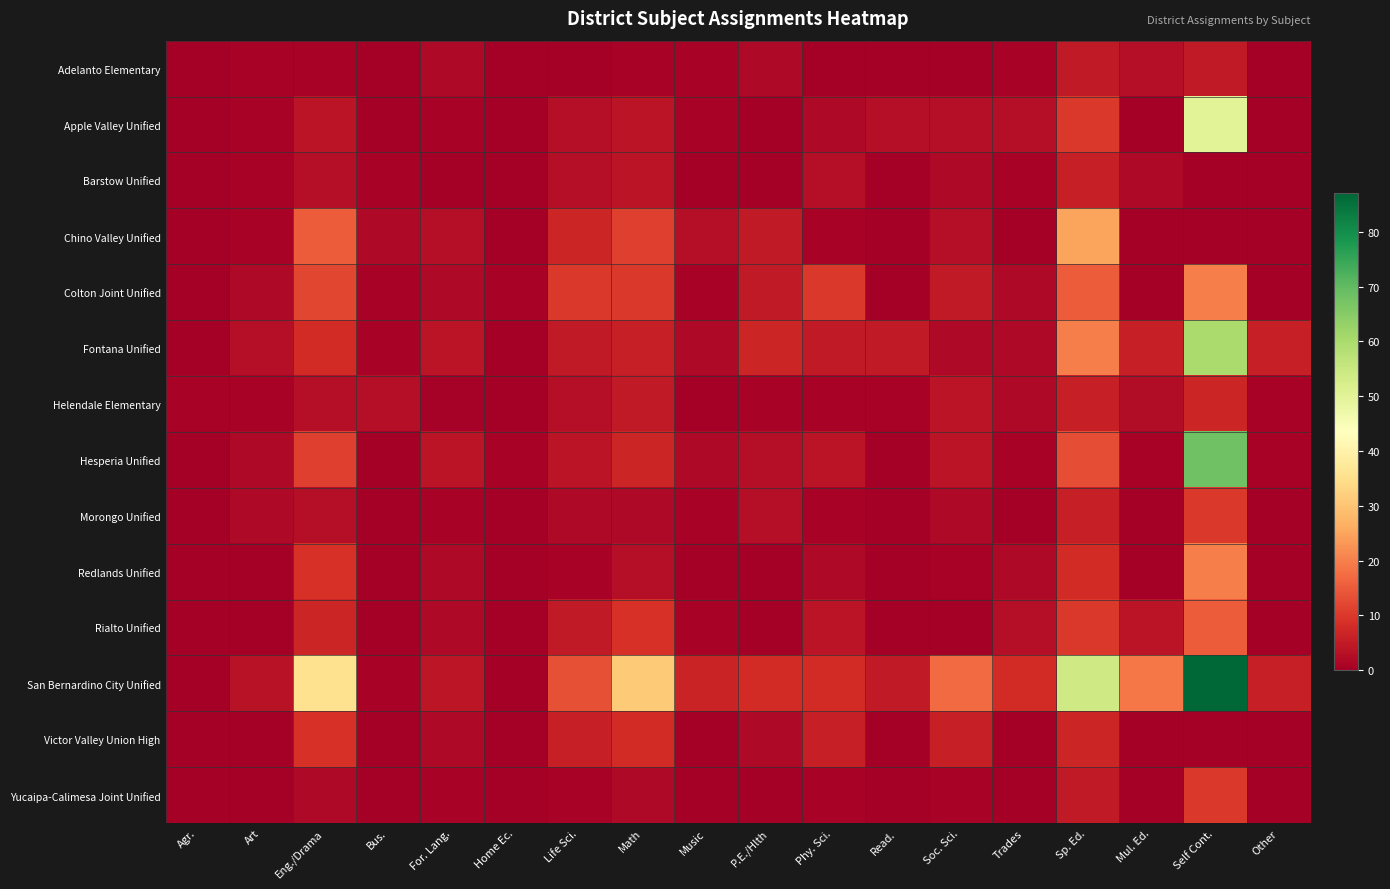

At which category does the chart reach its peak across all series?

Self Cont.